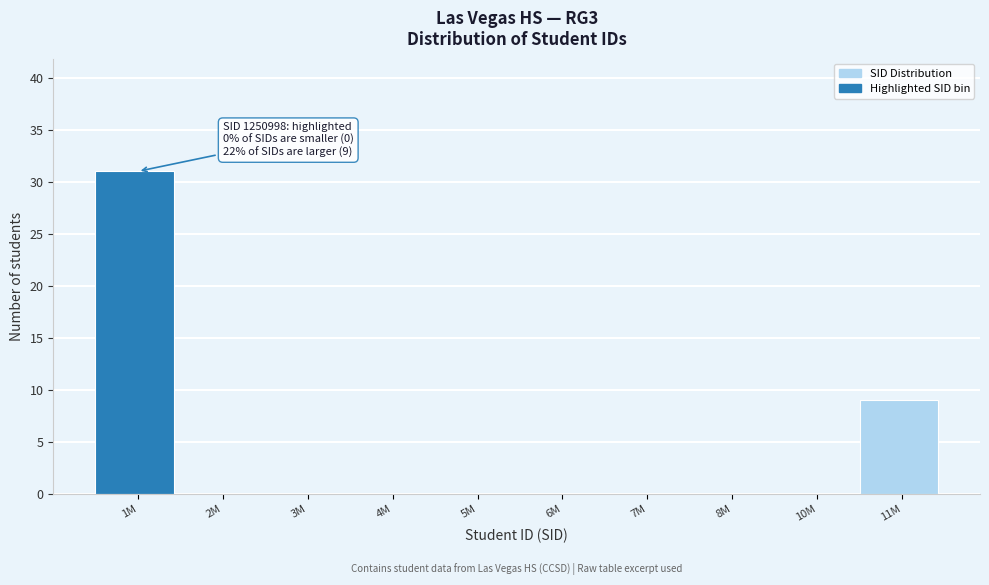

Reading left to right, transcribe all the data shown in this chart.

1M=31	2M=0	3M=0	4M=0	5M=0	6M=0	7M=0	8M=0	10M=0	11M=9